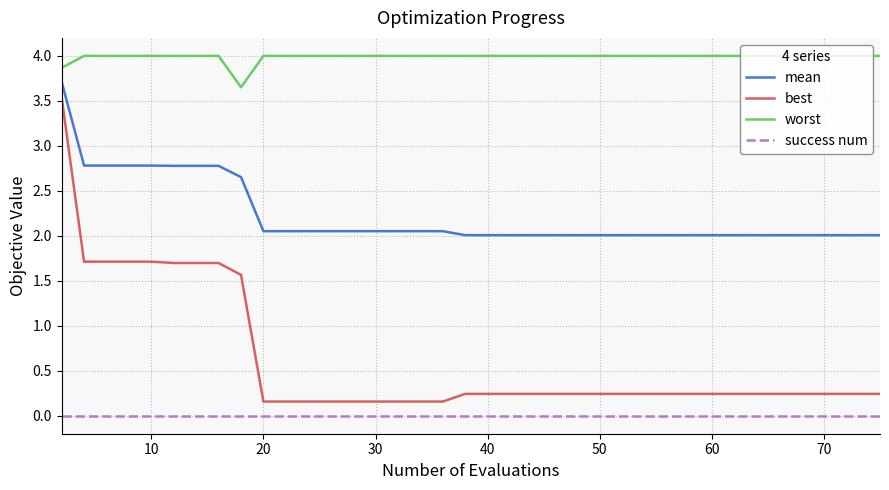

What is the maximum value shown in the chart?

4.0